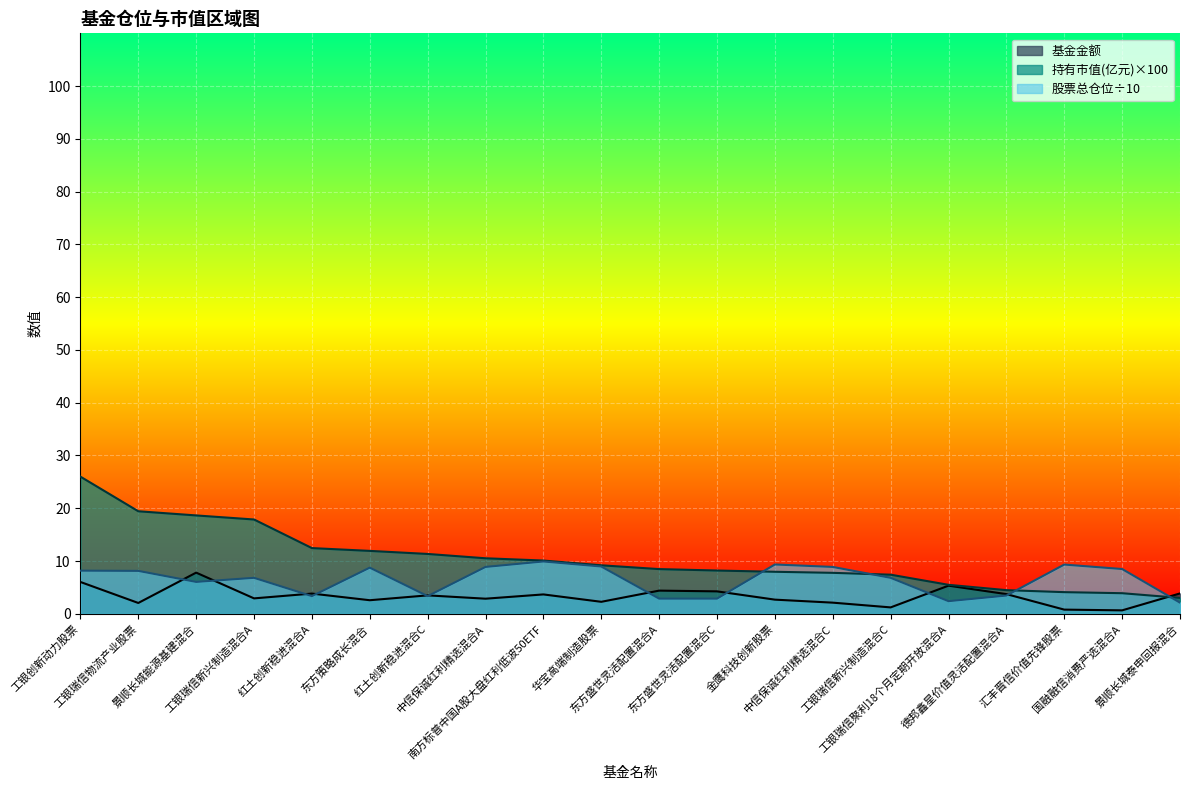

What is the total value across all series at 东方盛世灵活配置混合A?

15.7